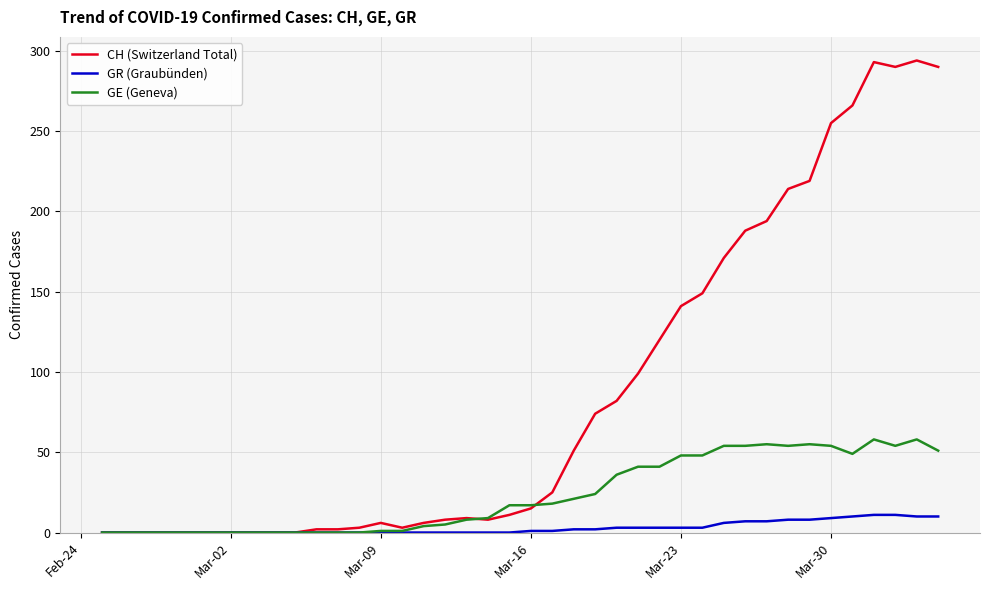

List the series in order of their peak value, lowest first.

GR (Graubünden), GE (Geneva), CH (Switzerland Total)